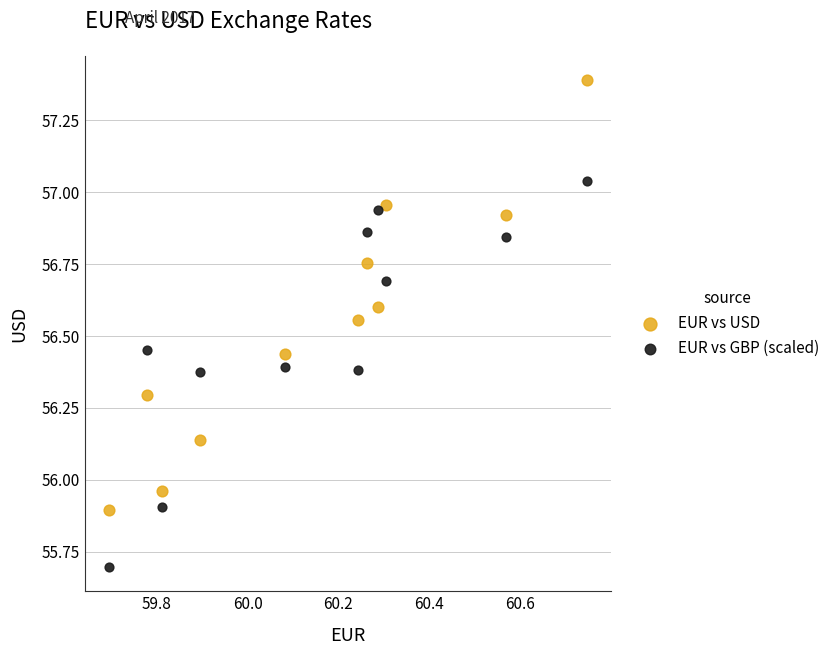

Which series contains the lowest Y value?

EUR vs GBP (scaled)